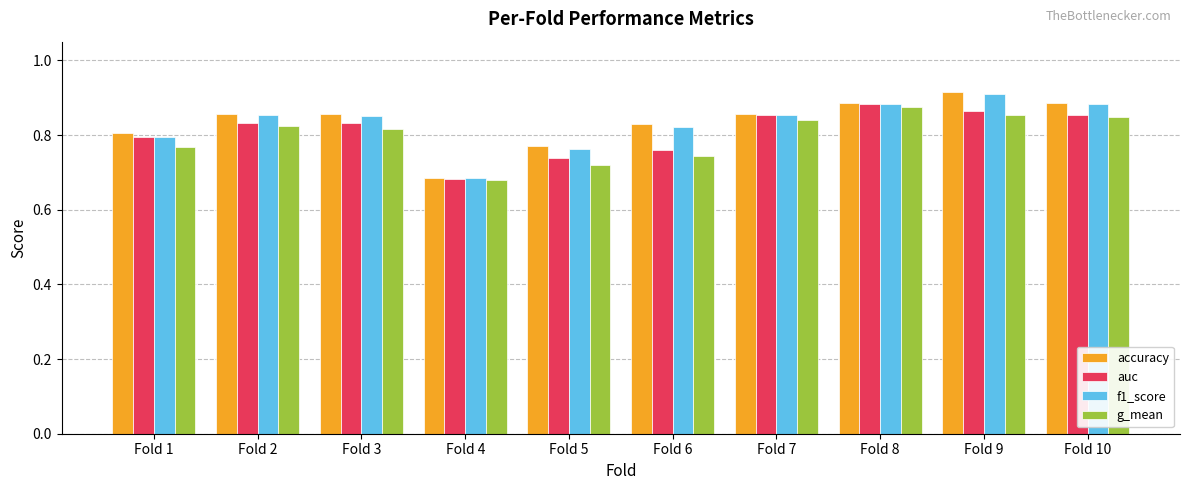

What is the sum of the g_mean values at Fold 1 and Fold 8?

1.6